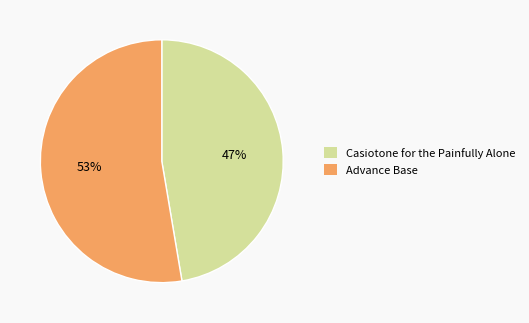

True or false: Casiotone for the Painfully Alone accounts for 32% of the total.

False